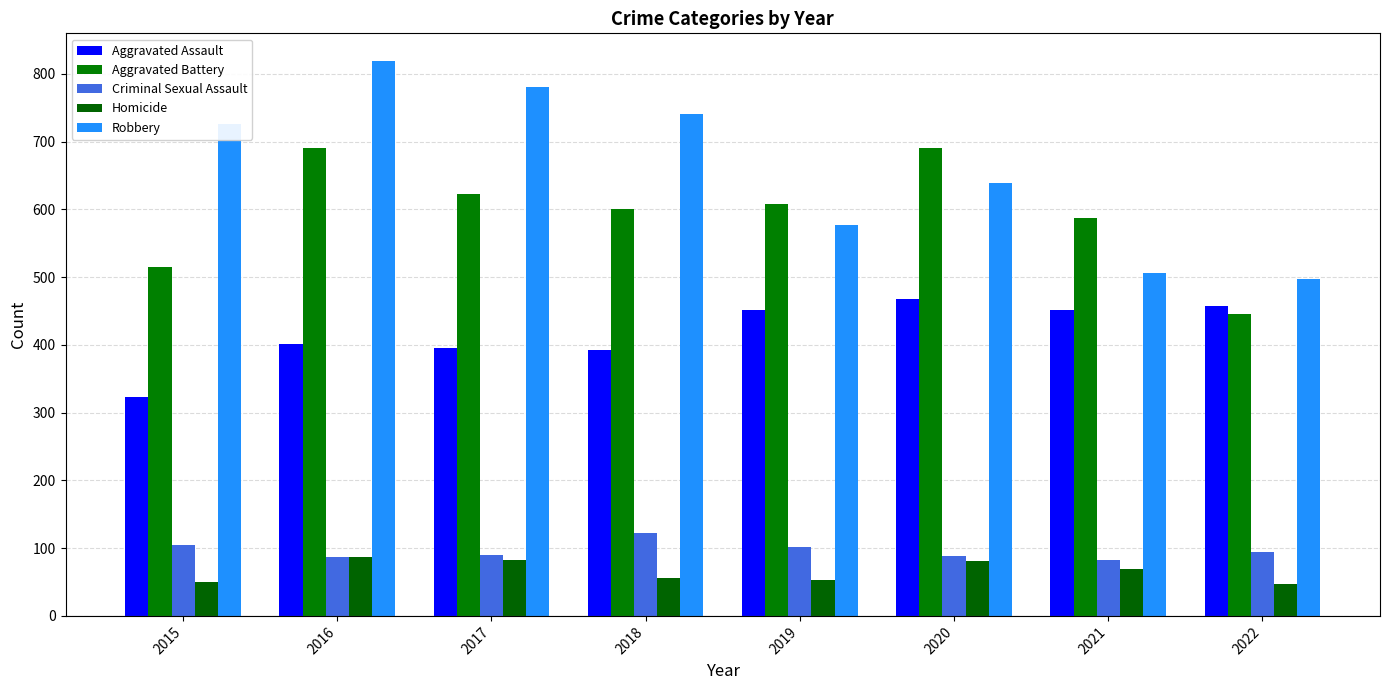

What is the value of the Aggravated Battery bar at the 3rd from the left?

623